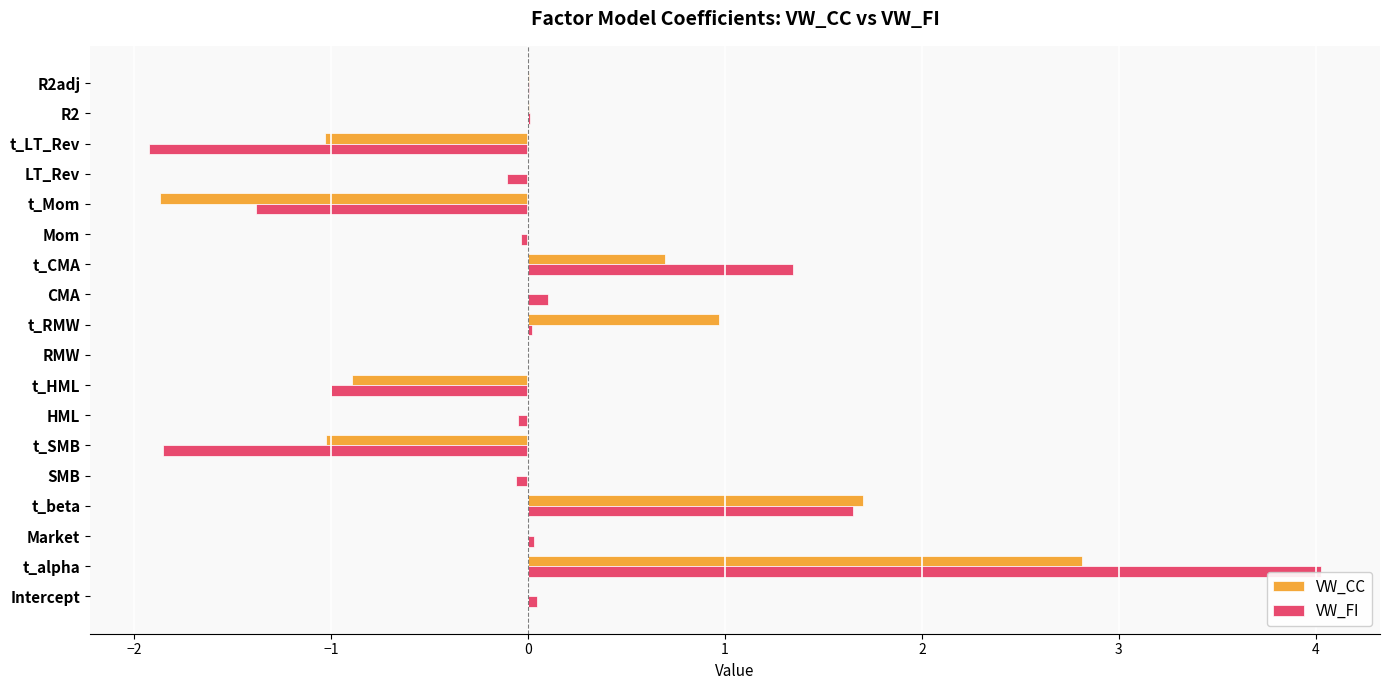

The value of VW_CC at t_beta is 1.7. True or false?

True